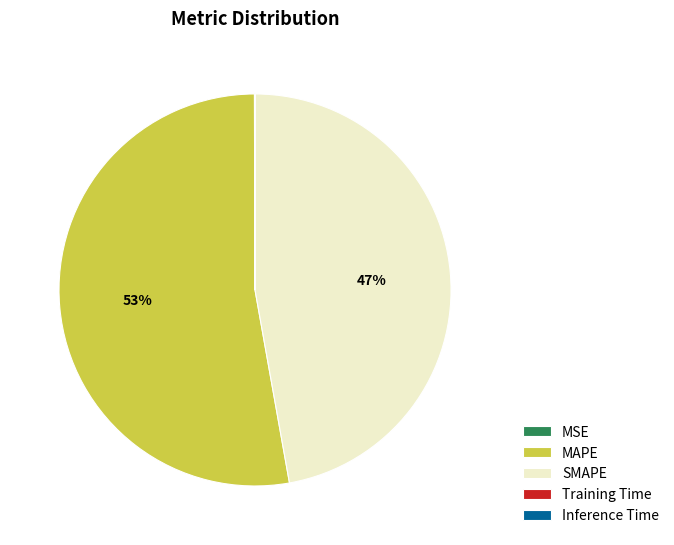

Which slice represents more than half of the pie?

MAPE